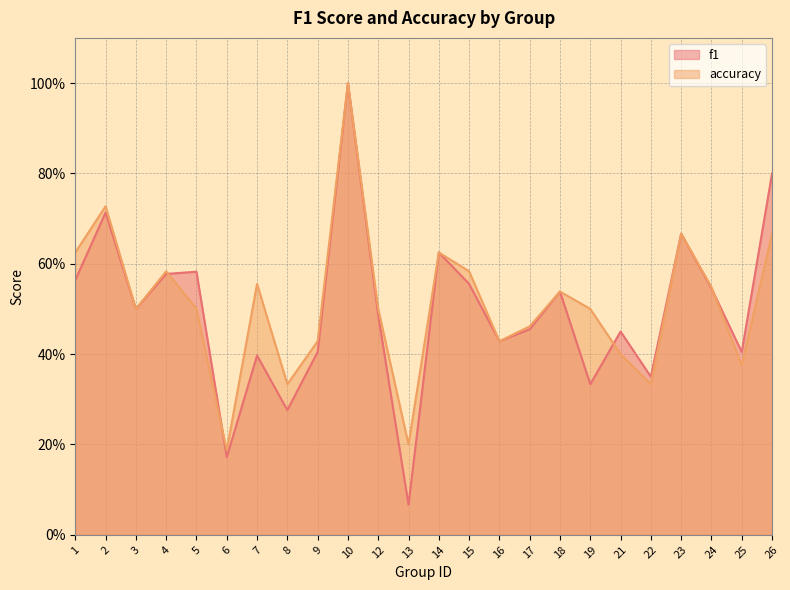

Read the accuracy value at 23.

0.7